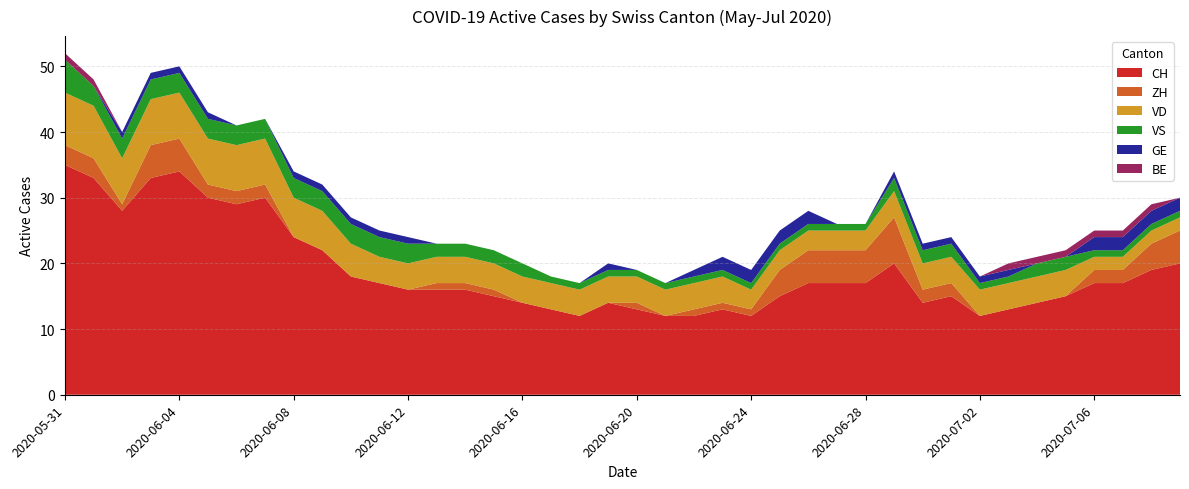

Reading left to right, what are all the values shown in this chart?

CH: 35	33	28	33	34	30	29	30	24	22	18	17	16	16	16	15	14	13	12	14	13	12	12	13	12	15	17	17	17	20	14	15	12	13	14	15	17	17	19	20
ZH: 3	3	1	5	5	2	2	2	0	0	0	0	0	1	1	1	0	0	0	0	1	0	1	1	1	4	5	5	5	7	2	2	0	0	0	0	2	2	4	5
VD: 8	8	7	7	7	7	7	7	6	6	5	4	4	4	4	4	4	4	4	4	4	4	4	4	3	3	3	3	3	4	4	4	4	4	4	4	2	2	2	2
VS: 5	3	3	3	3	3	3	3	3	3	3	3	3	2	2	2	2	1	1	1	1	1	1	1	1	1	1	1	1	2	2	2	1	1	2	2	1	1	1	1
GE: 0	0	1	1	1	1	0	0	1	1	1	1	1	0	0	0	0	0	0	1	0	0	1	2	2	2	2	0	0	1	1	1	1	1	0	0	2	2	2	2
BE: 1	1	0	0	0	0	0	0	0	0	0	0	0	0	0	0	0	0	0	0	0	0	0	0	0	0	0	0	0	0	0	0	0	1	1	1	1	1	1	0